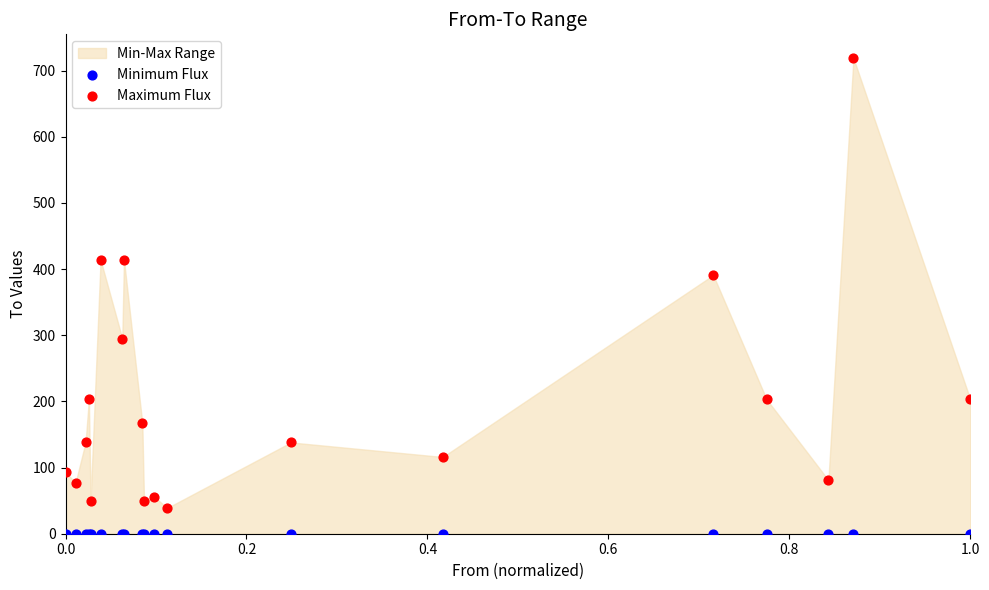

Which series contains the lowest Y value?

Minimum Flux